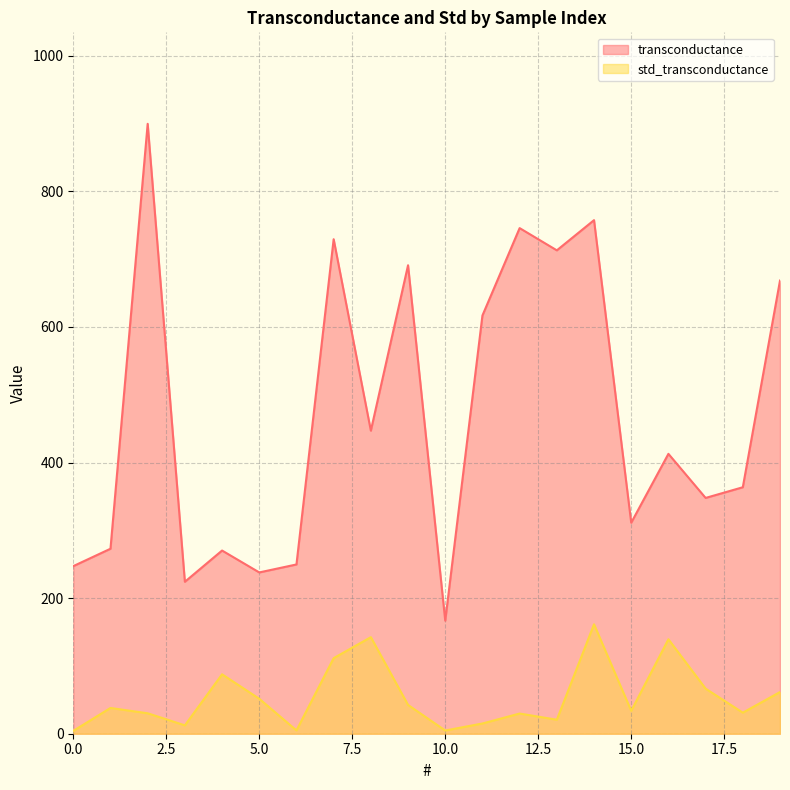

What is the minimum value shown in the chart?

4.2